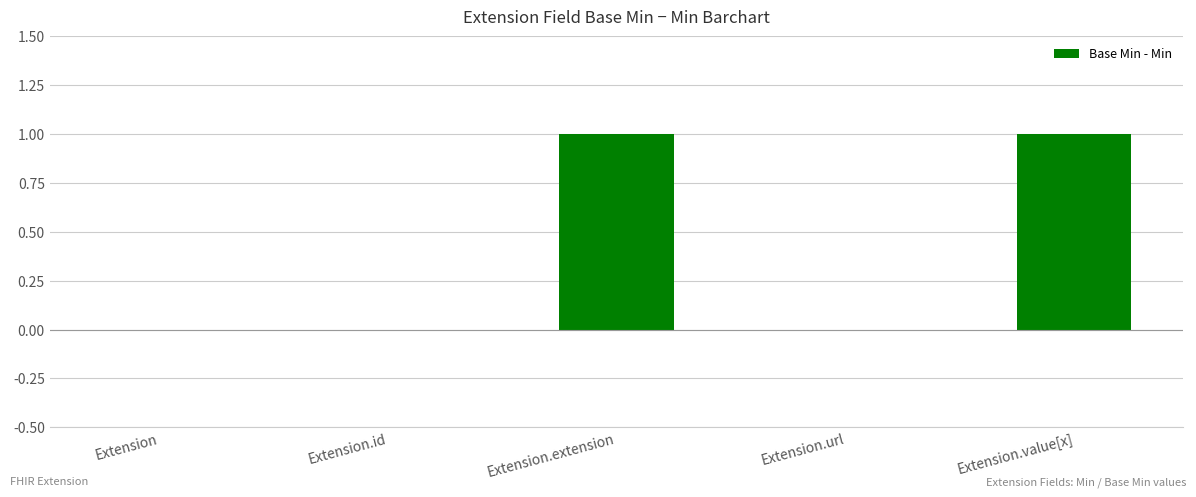

Is it true that the value at Extension.url is 1?

False